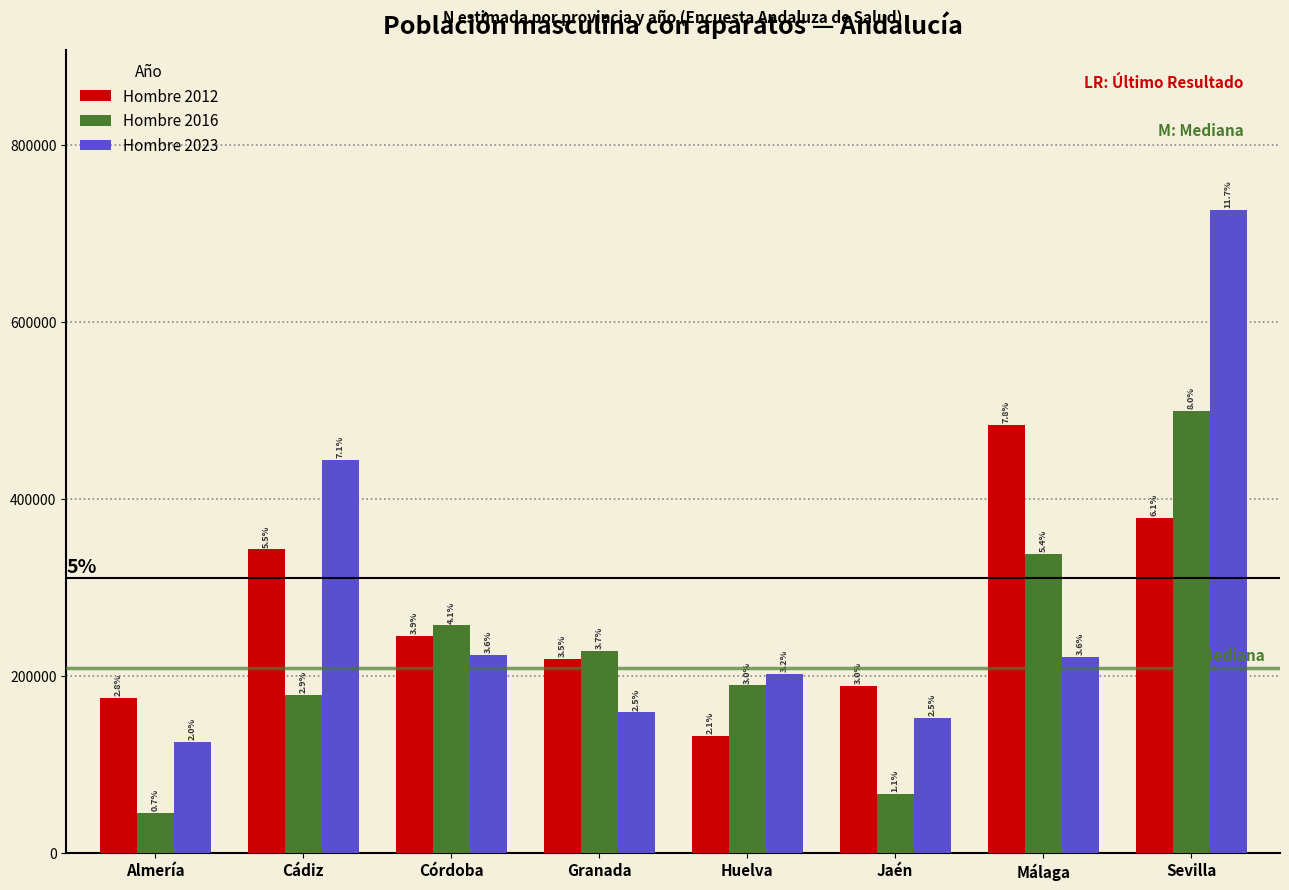

Does the chart contain any negative values?

No